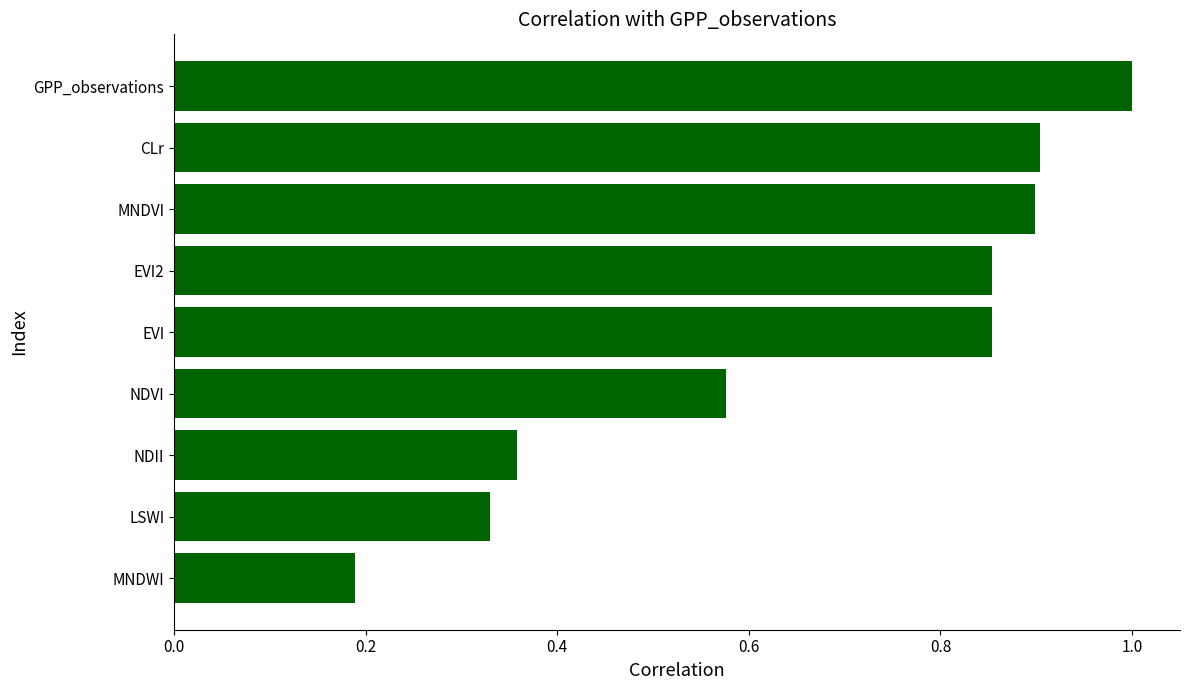

What is the greatest value displayed?

1.0